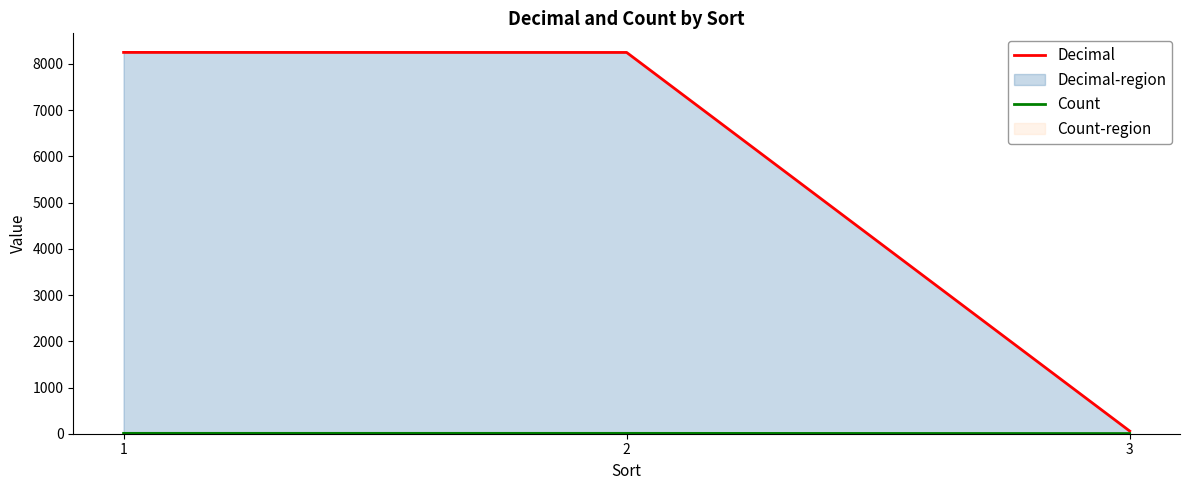

What is the difference between the maximum and minimum values in the Count series?

4